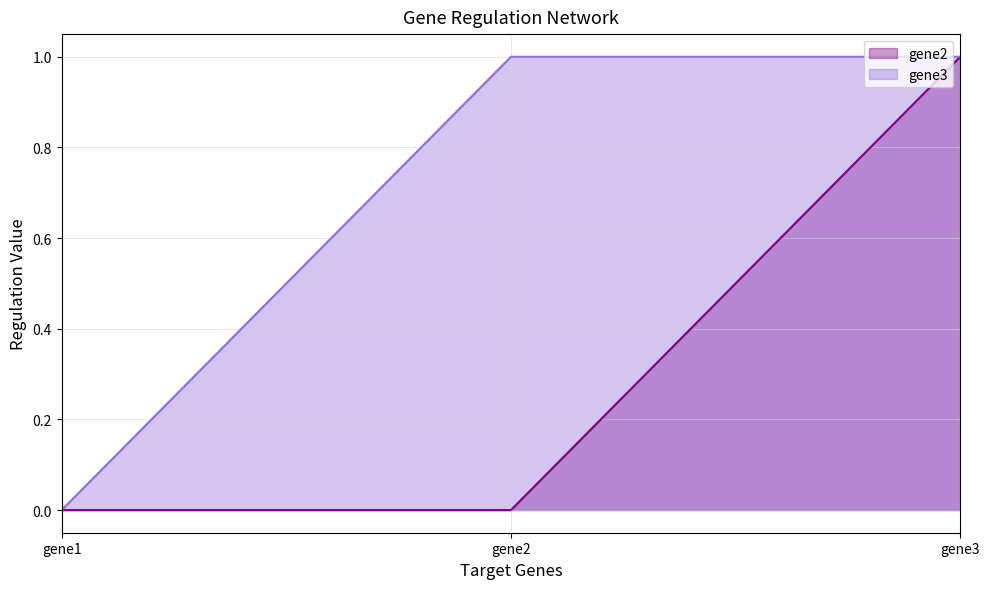

Reading left to right, what are all the values shown in this chart?

gene2: 0	0	1
gene3: 0	1	1